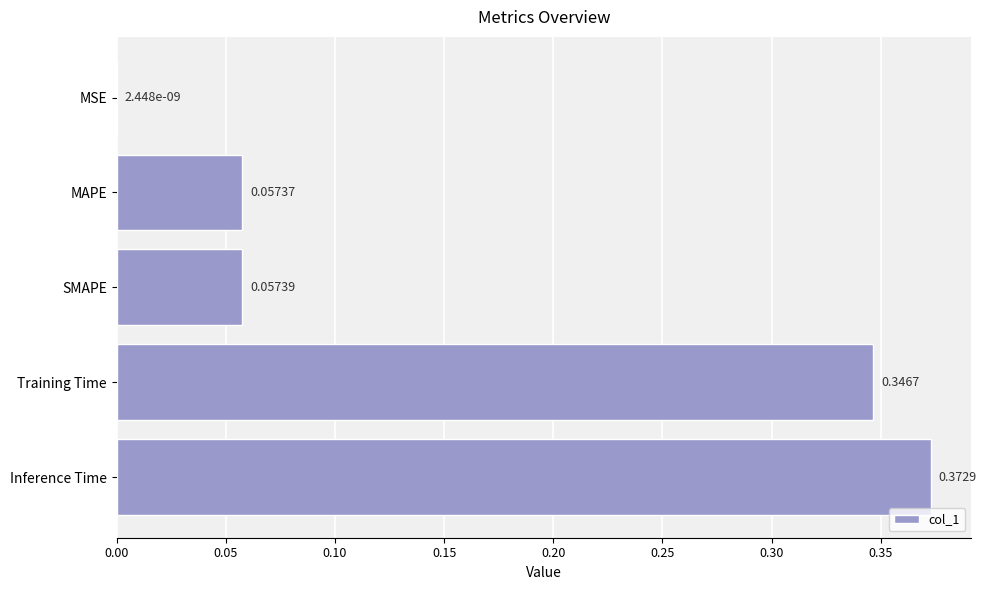

Between Inference Time and Training Time, which is larger?

Inference Time